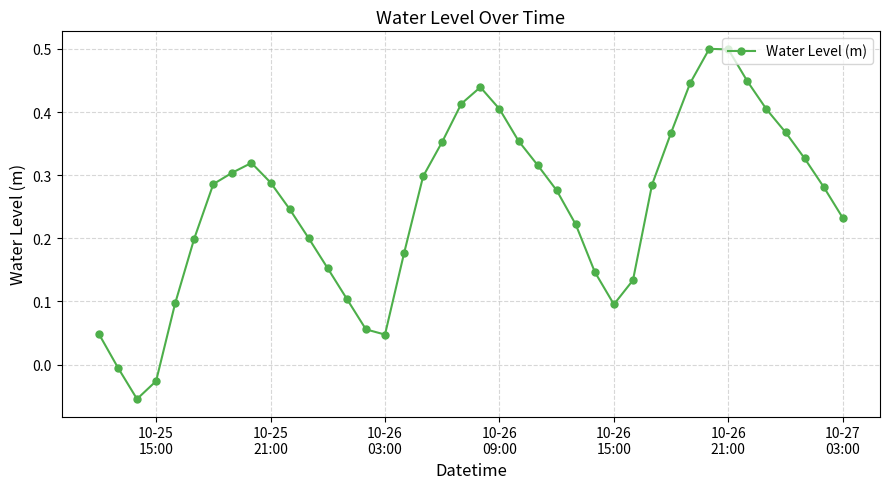

How many interior local valleys (lower than both neighbors) does the data have?

3